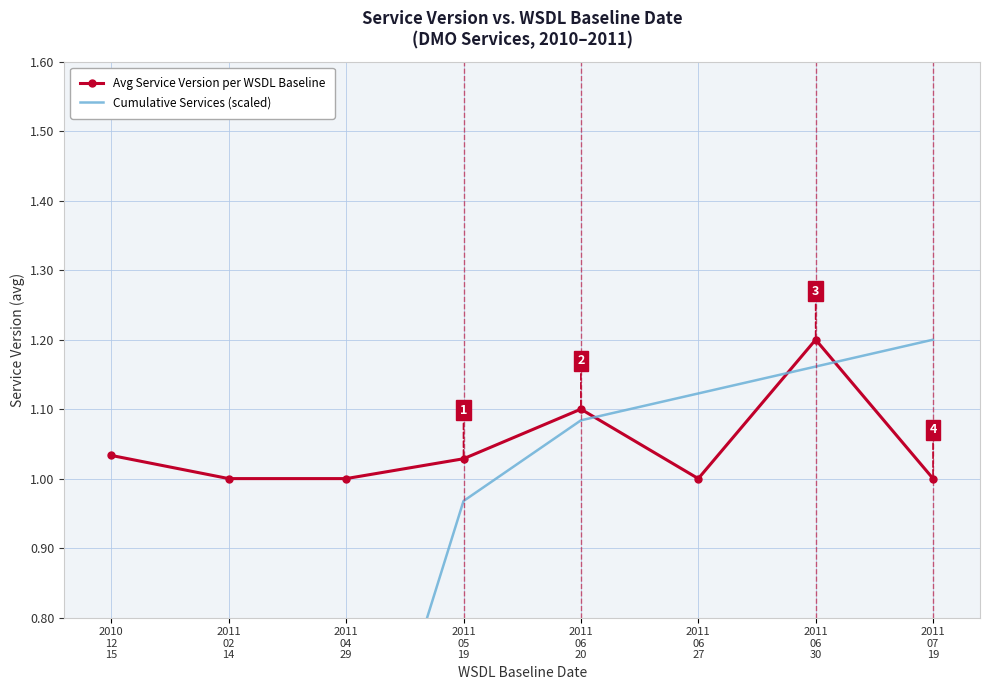

What is the value of the Avg Service Version per WSDL Baseline point at the 8th from the left?

1.0